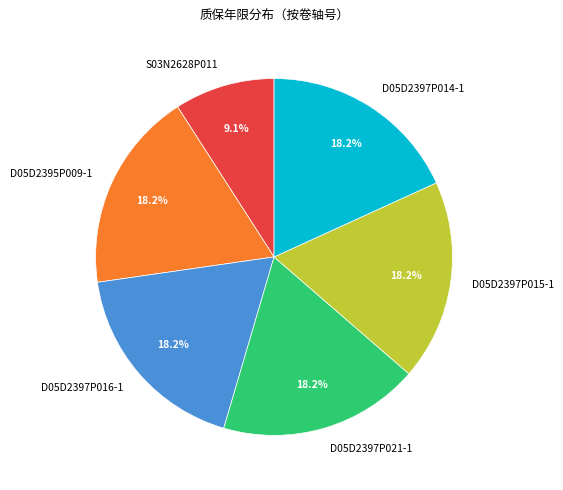

Is there any slice that represents more than half of the pie?

No